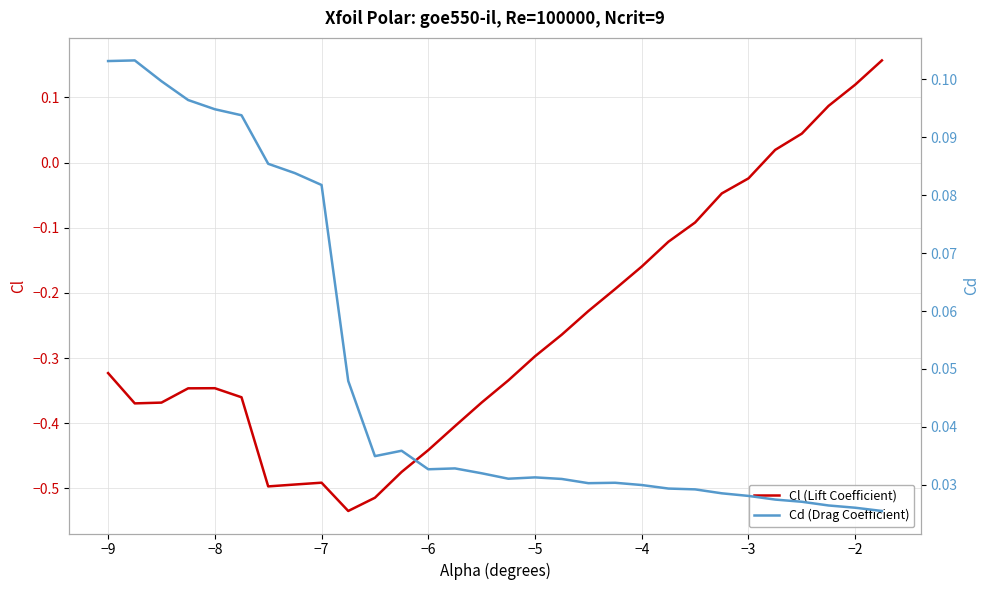

True or false: Cd (Drag Coefficient) has more than 1 points higher than both neighbors.

True